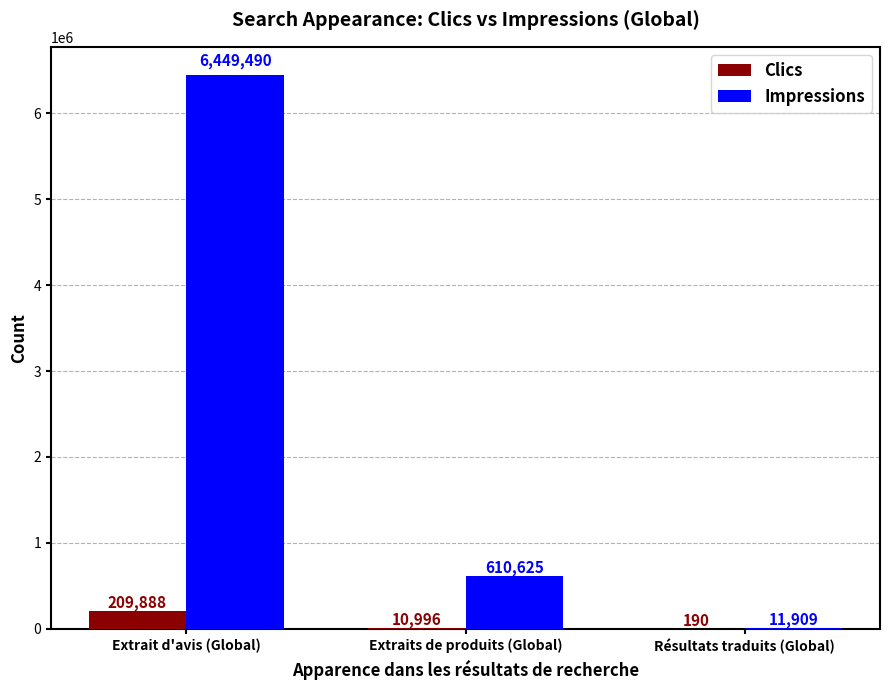

Which series changed the most between Extraits de produits (Global) and Résultats traduits (Global)?

Impressions